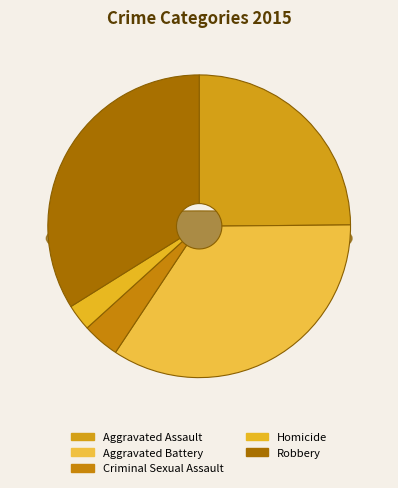

Do Criminal Sexual Assault and Homicide together represent more than half of the pie?

No